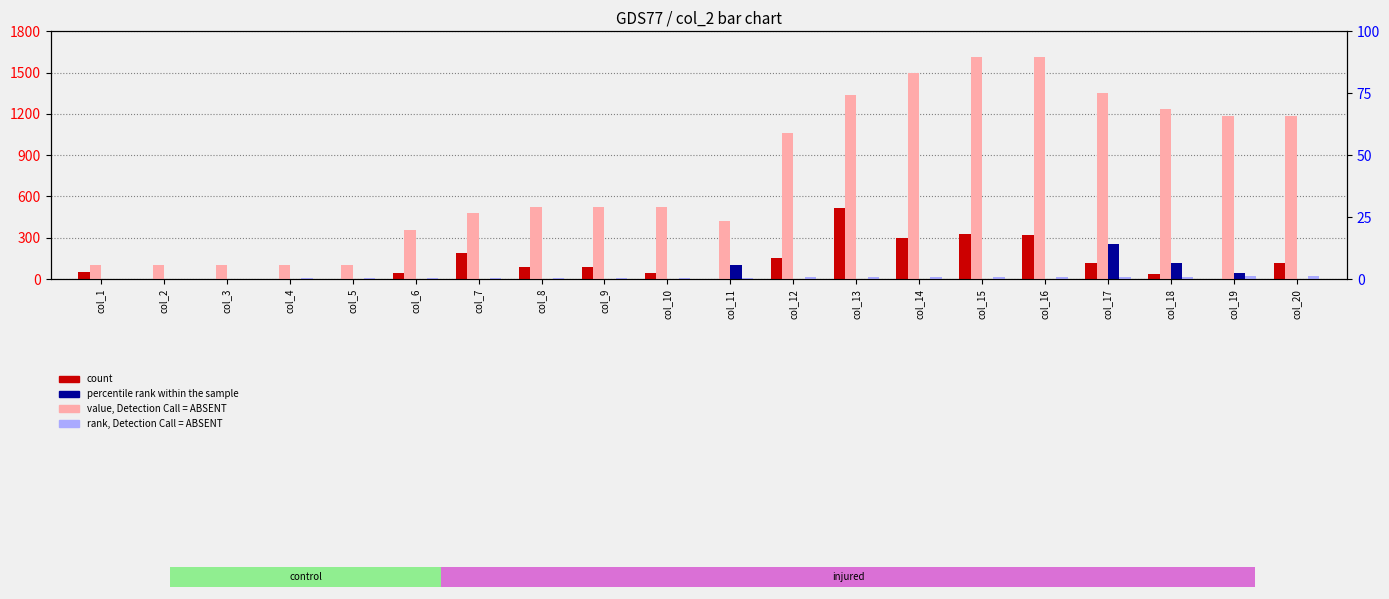

What is the difference between the maximum and second lowest values in the col_7 (percentile rank) series?

258